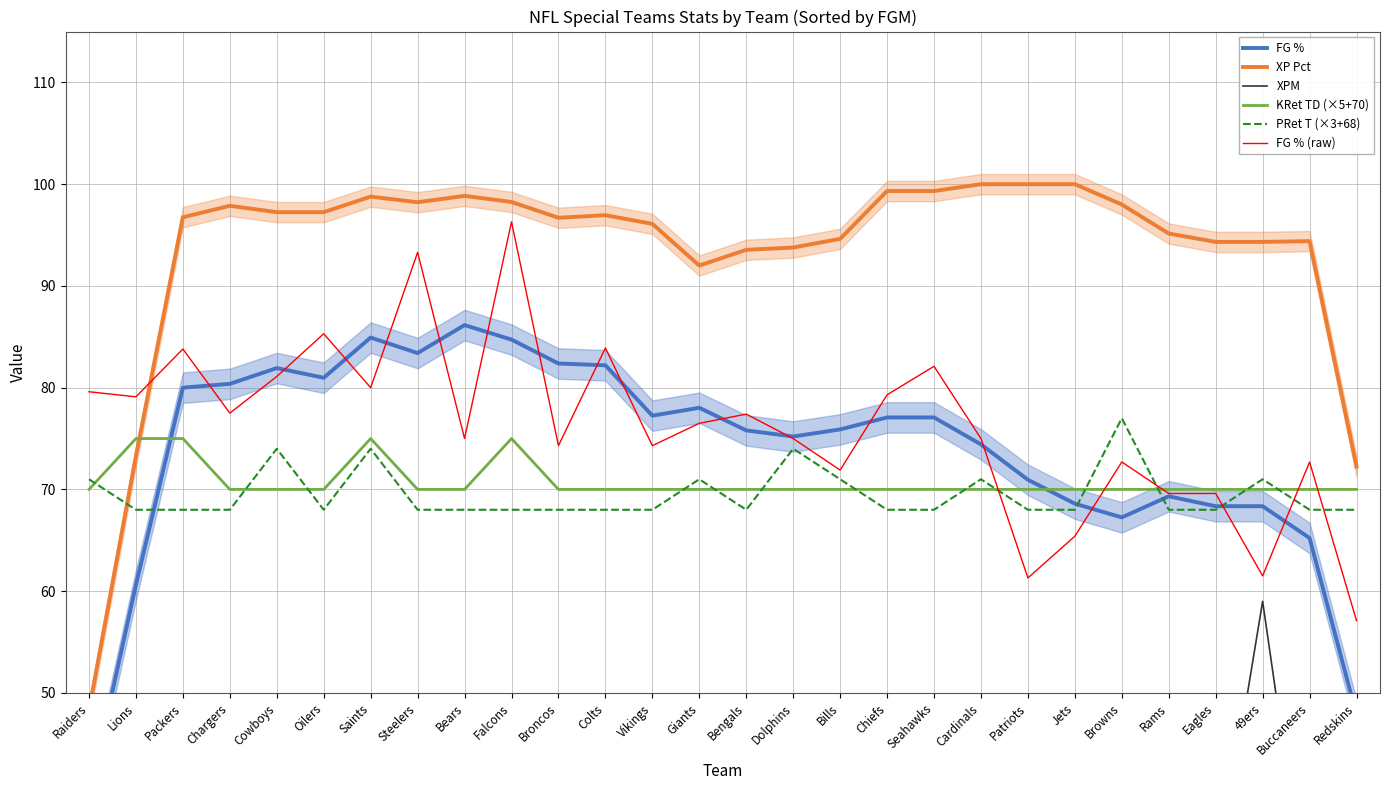

List the labels in order of KRet TD (×5+70) value, largest first.

Lions, Packers, Saints, Falcons, Raiders, Chargers, Cowboys, Oilers, Steelers, Bears, Broncos, Colts, Vikings, Giants, Bengals, Dolphins, Bills, Chiefs, Seahawks, Cardinals, Patriots, Jets, Browns, Rams, Eagles, 49ers, Buccaneers, Redskins